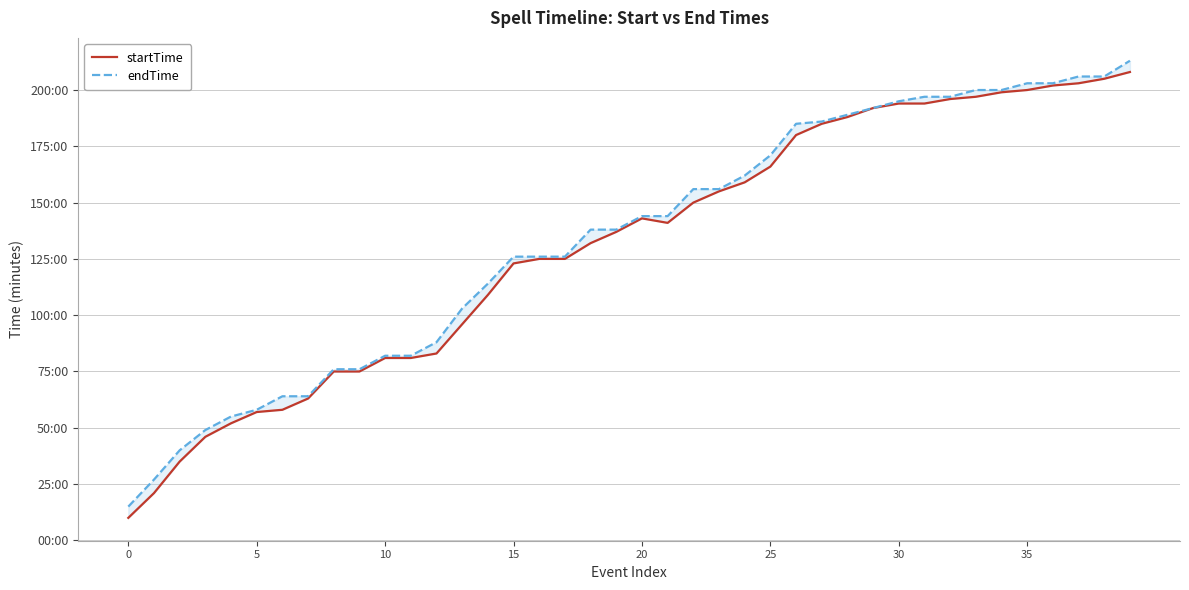

Reading left to right, what are all the values shown in this chart?

startTime: 10	21	35	46	52	57	58	63	75	75	81	81	83	96	109	123	125	125	132	137	143	141	150	155	159	166	180	185	188	192	194	194	196	197	199	200	202	203	205	208
endTime: 15	27	40	49	55	58	64	64	76	76	82	82	88	103	114	126	126	126	138	138	144	144	156	156	162	171	185	186	189	192	195	197	197	200	200	203	203	206	206	213